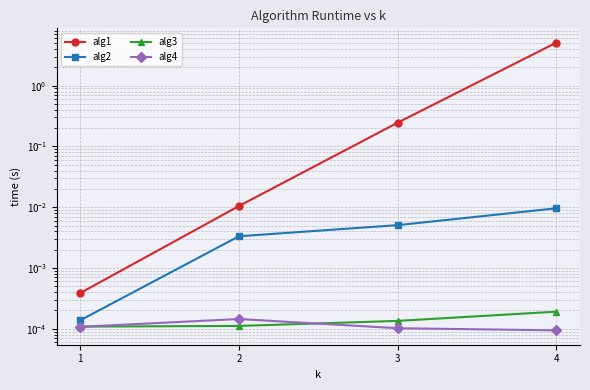

Between 1 and 4, which series saw the biggest shift?

alg1